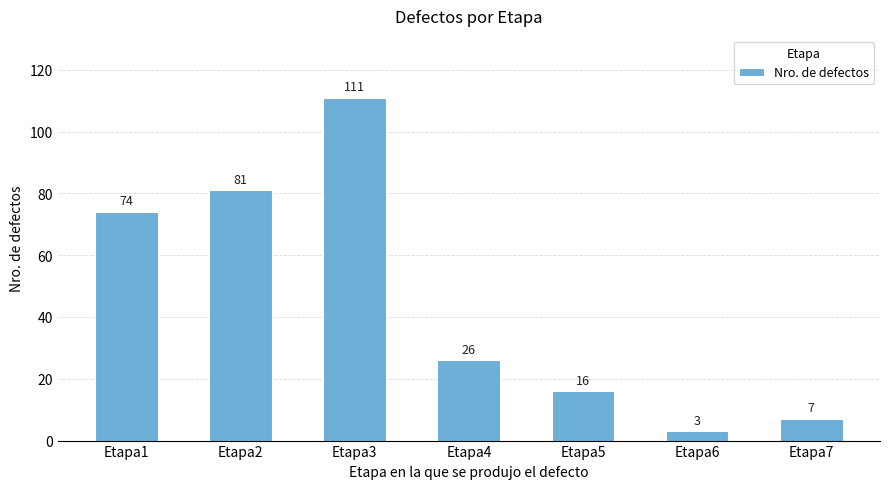

What is the sum of the values at Etapa7 and Etapa3?

118